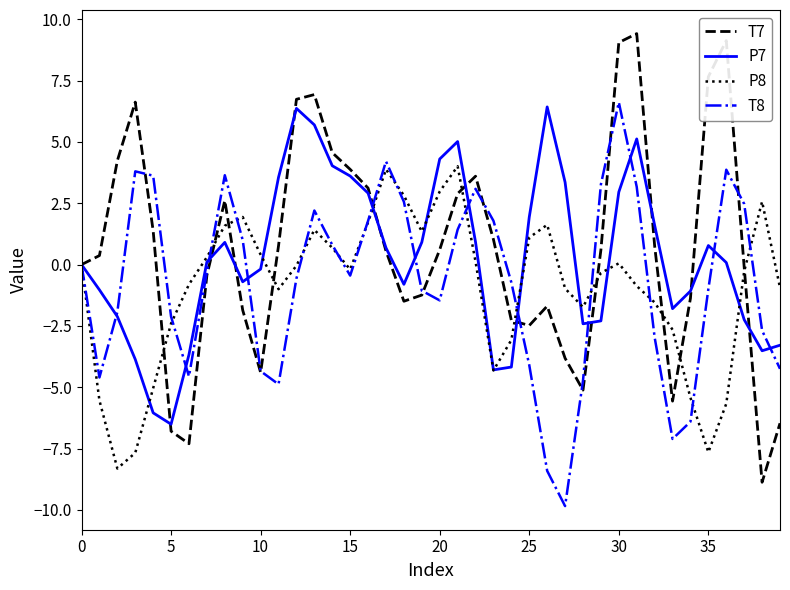

Which series has the largest range (max minus min)?

T7